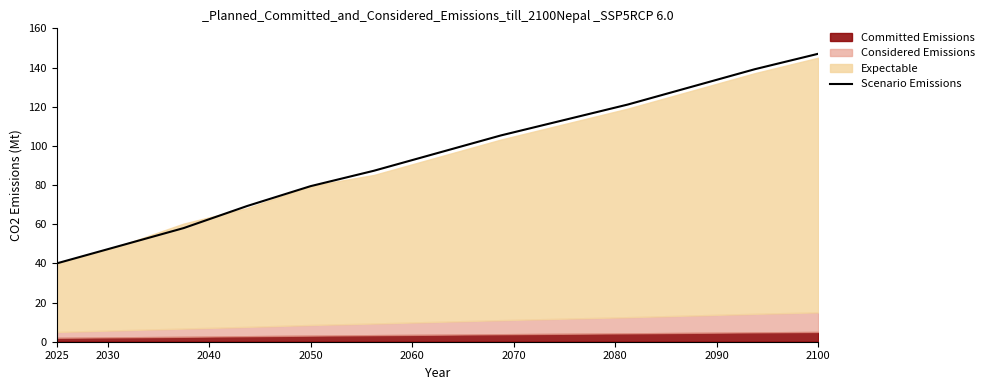

Which category has the lowest value in the Scenario Emissions series?

2025